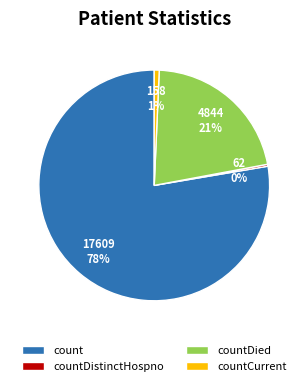

Is the sum of count and countDied greater than half?

Yes